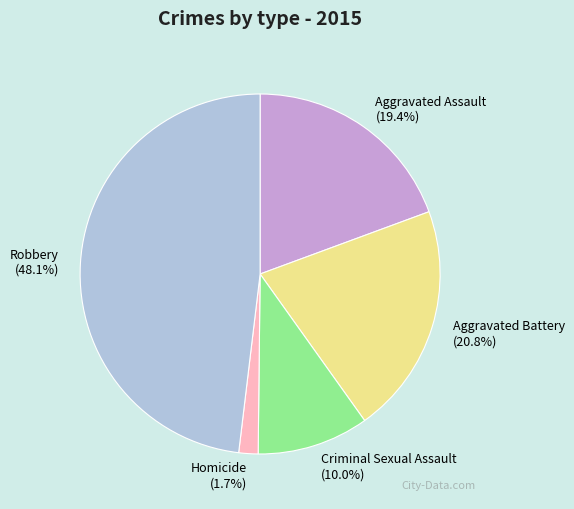

To the nearest percent, what is the difference between the largest and smallest slice percentages?

46%